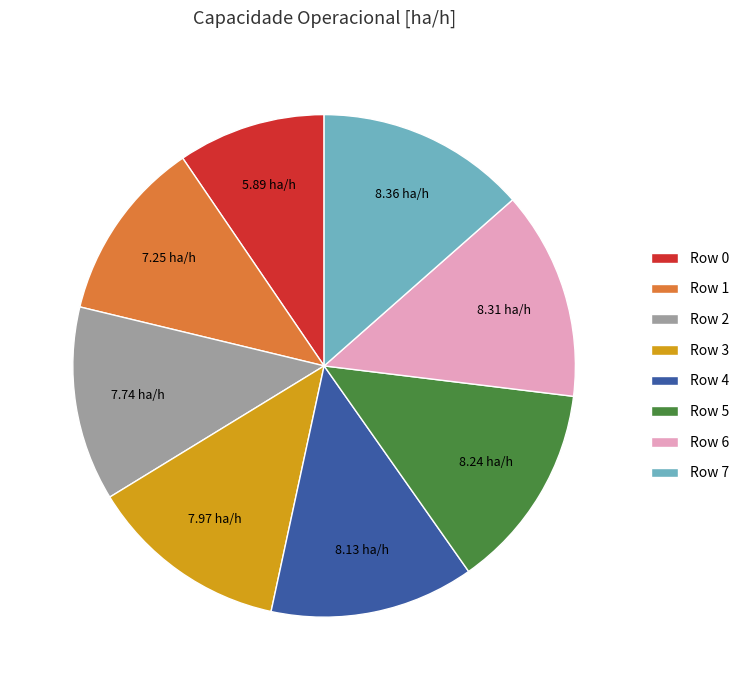

Combined, do Row 1 and Row 0 account for over 50%?

No